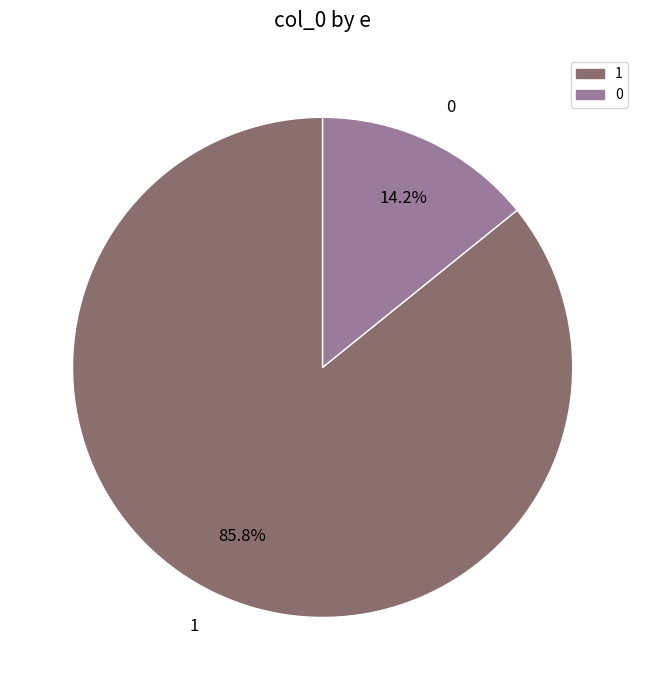

What is the majority slice?

1